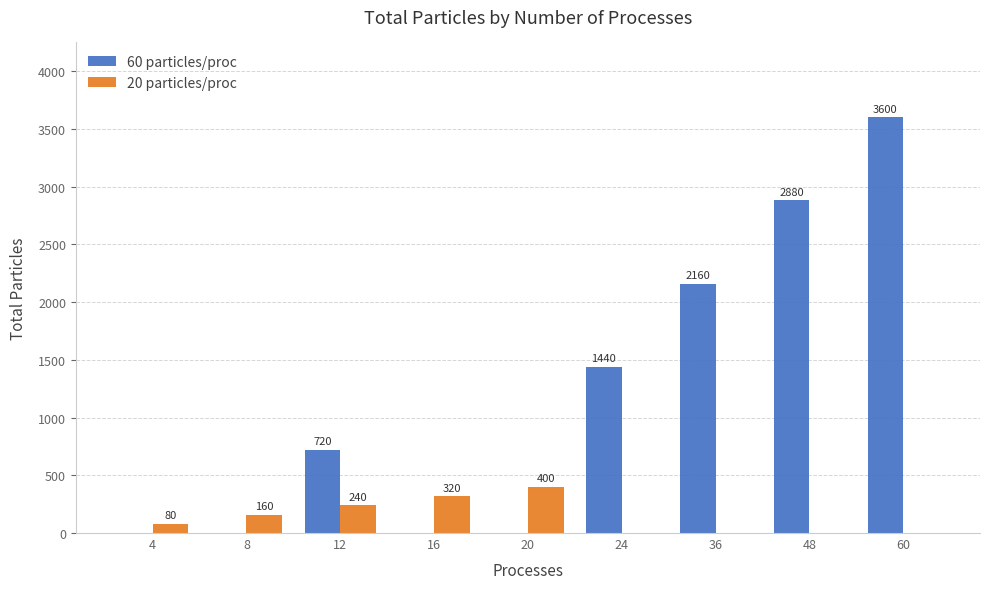

Which series changed the most between 8 and 20?

20 particles/proc